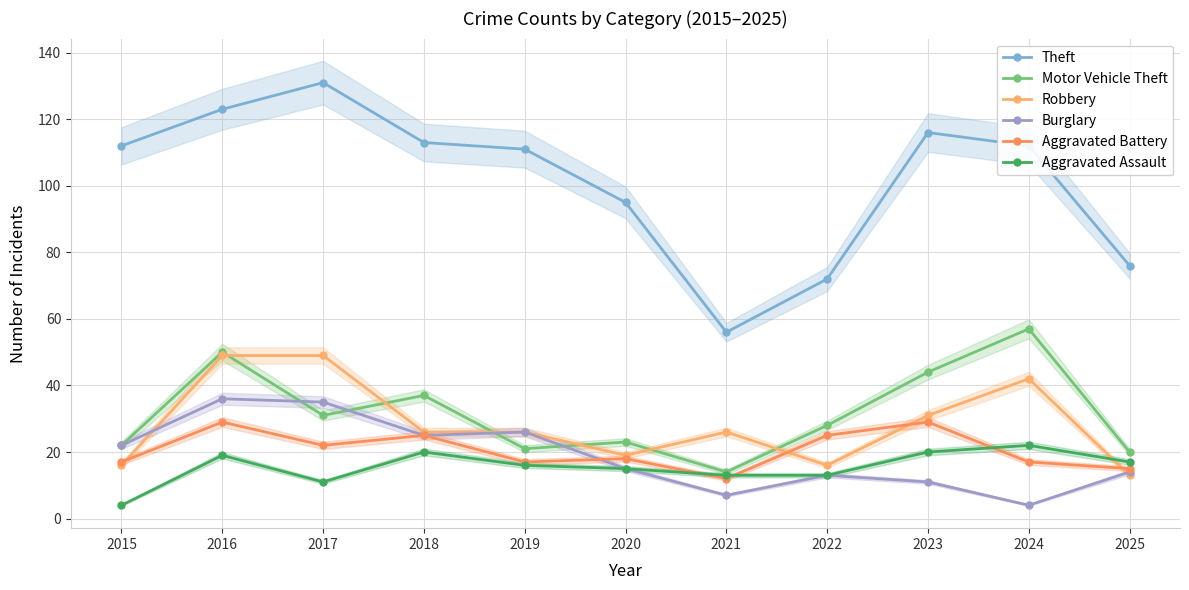

What is the lowest value of the Aggravated Assault series?

4